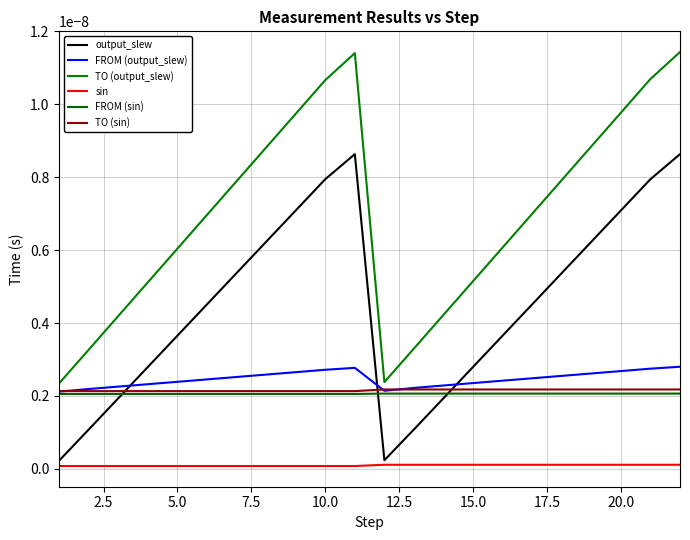

Does the chart have visible grid lines?

Yes